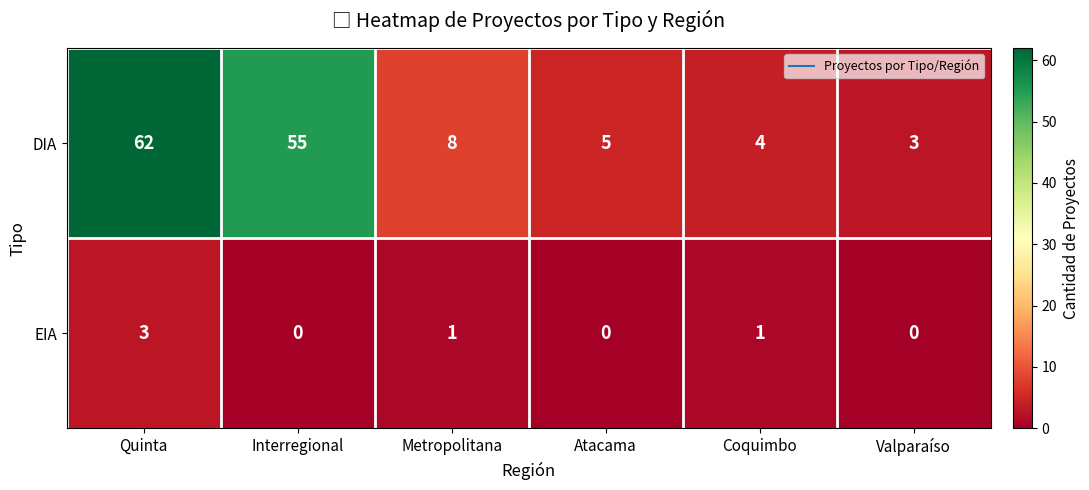

Which series has the largest total across all categories?

DIA